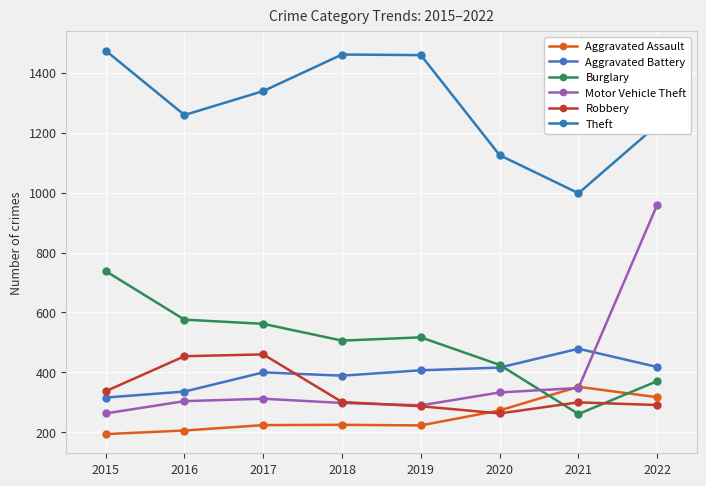

How many lines are shown in the chart?

6